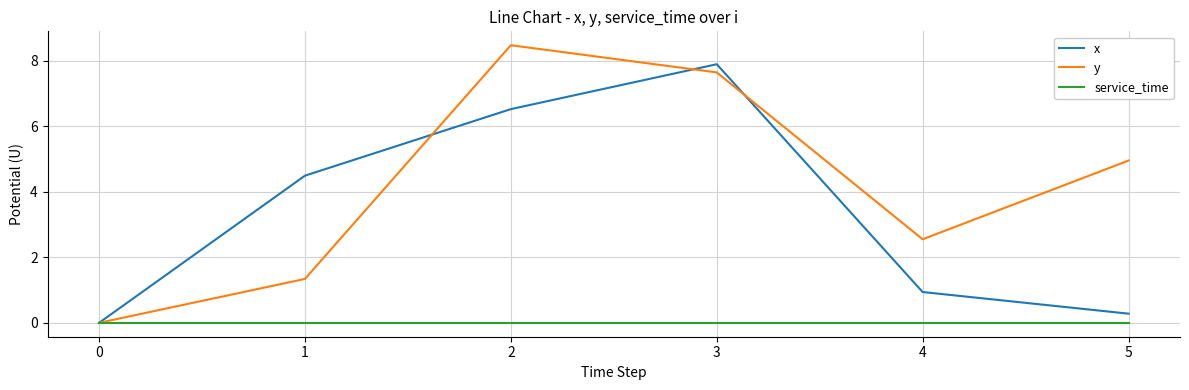

Which series has the widest spread of values?

y